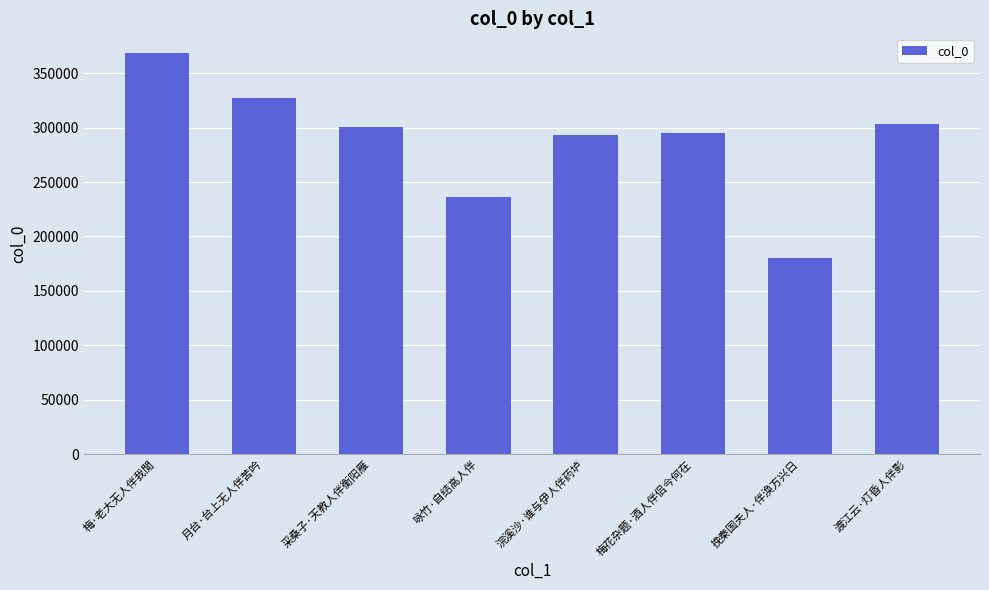

What is the approximate value at 月台·台上无人伴苦吟, to the nearest 10?

327180